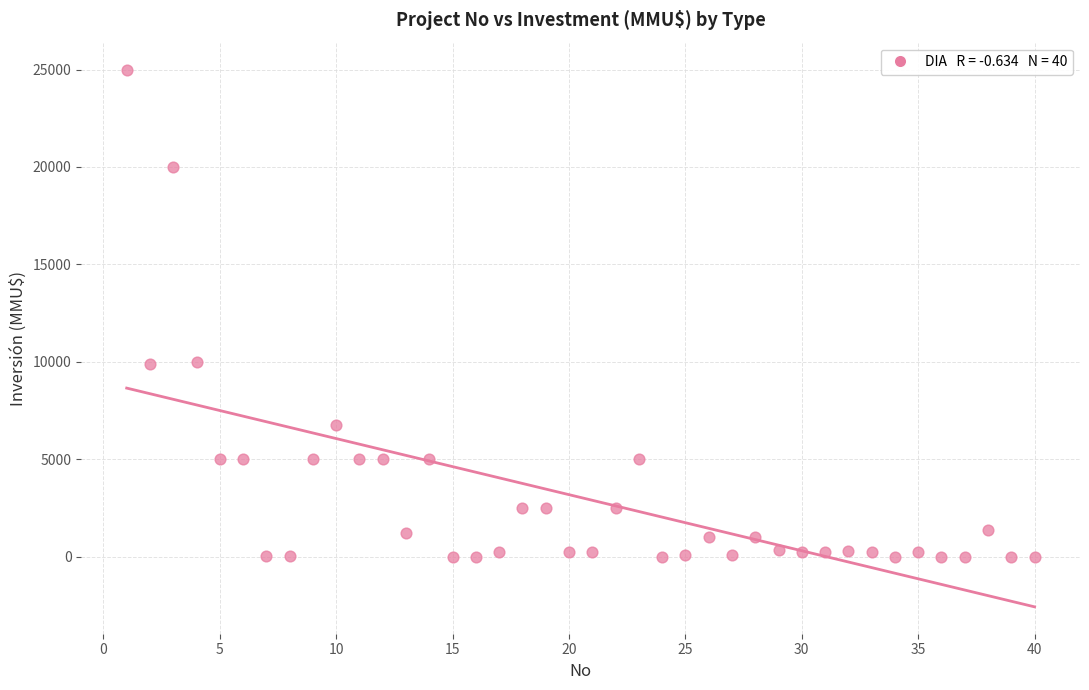

What is the range of X values (max minus min)?

39